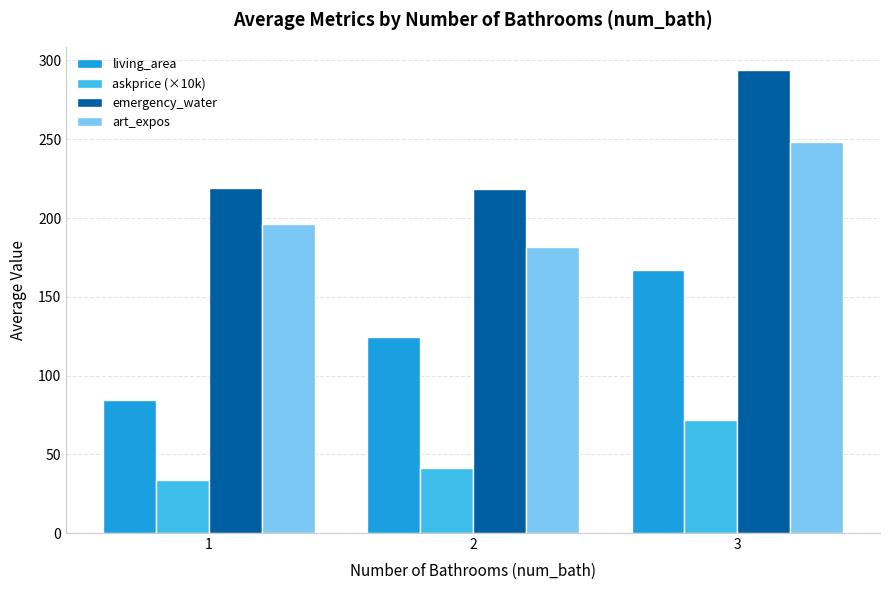

Does the chart contain any negative values?

No